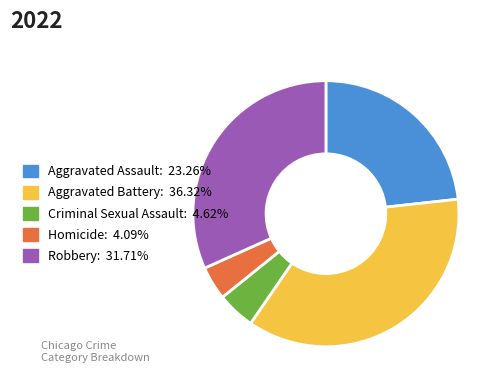

Which category has the biggest portion of the pie?

Aggravated Battery